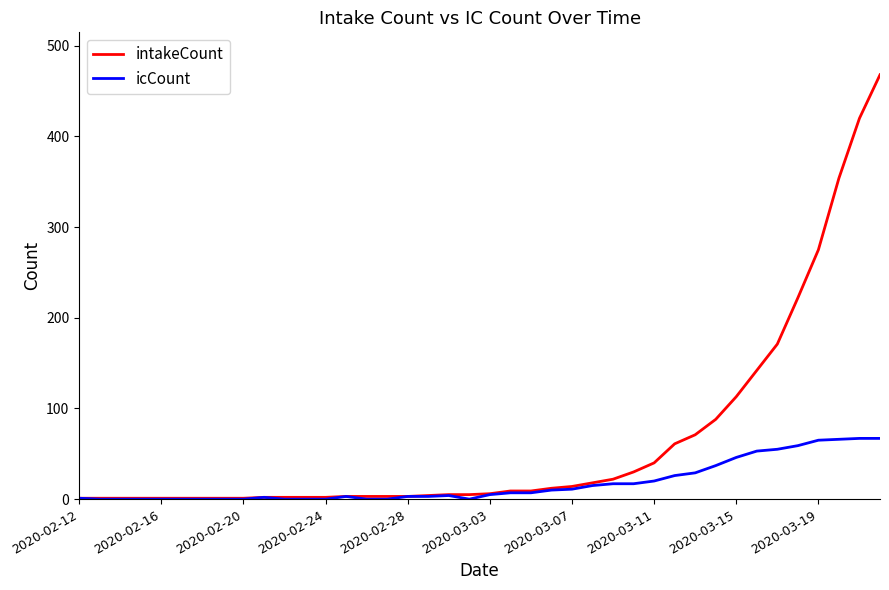

Which series has the largest total across all categories?

intakeCount